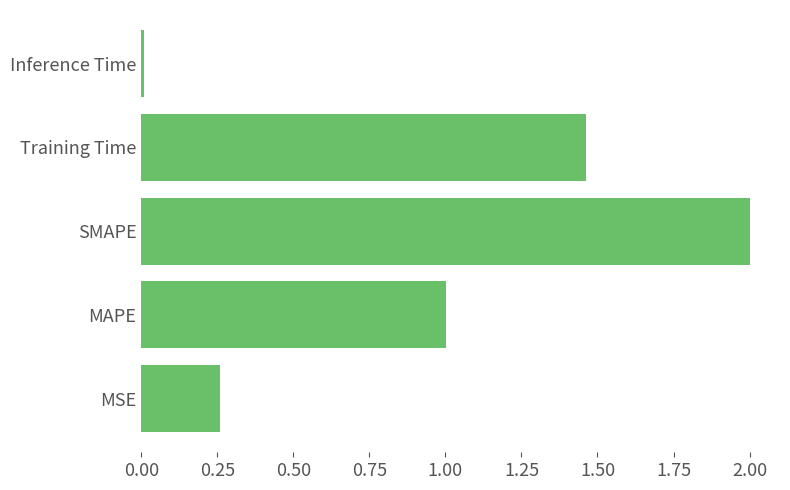

List the labels in order of value, largest first.

SMAPE, Training Time, MAPE, MSE, Inference Time